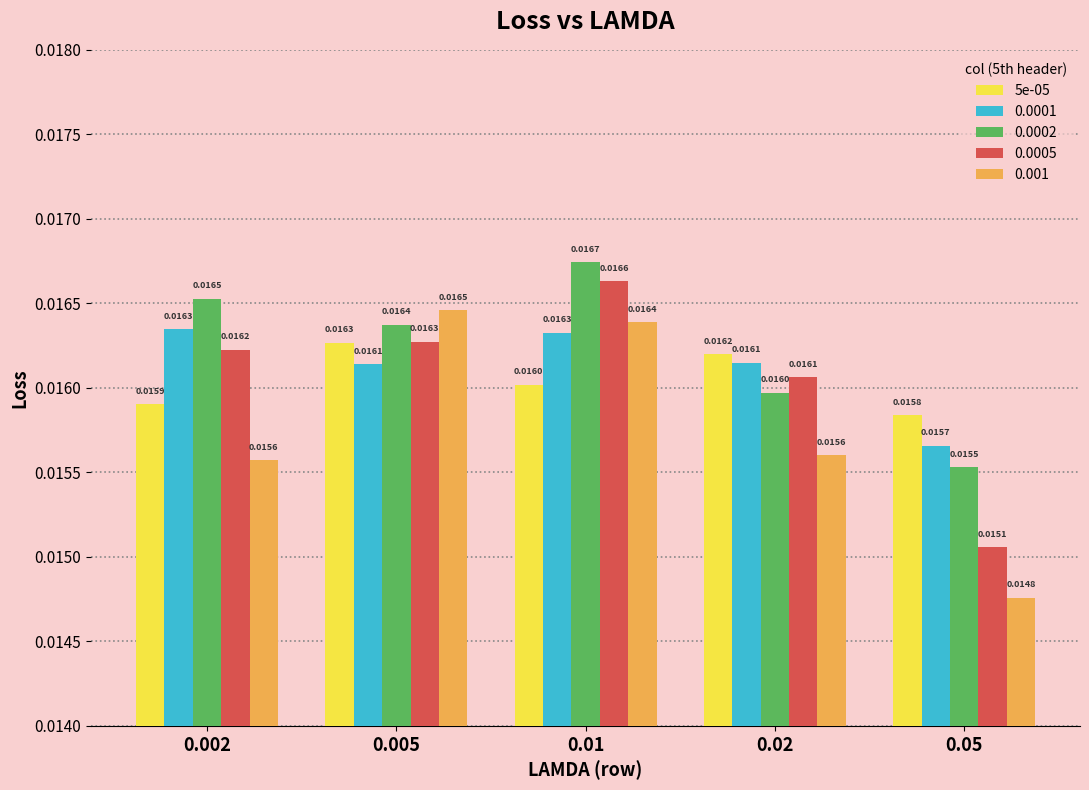

At 0.05, list the series in order from smallest to largest.

0.001, 0.0005, 0.0002, 0.0001, 5e-05